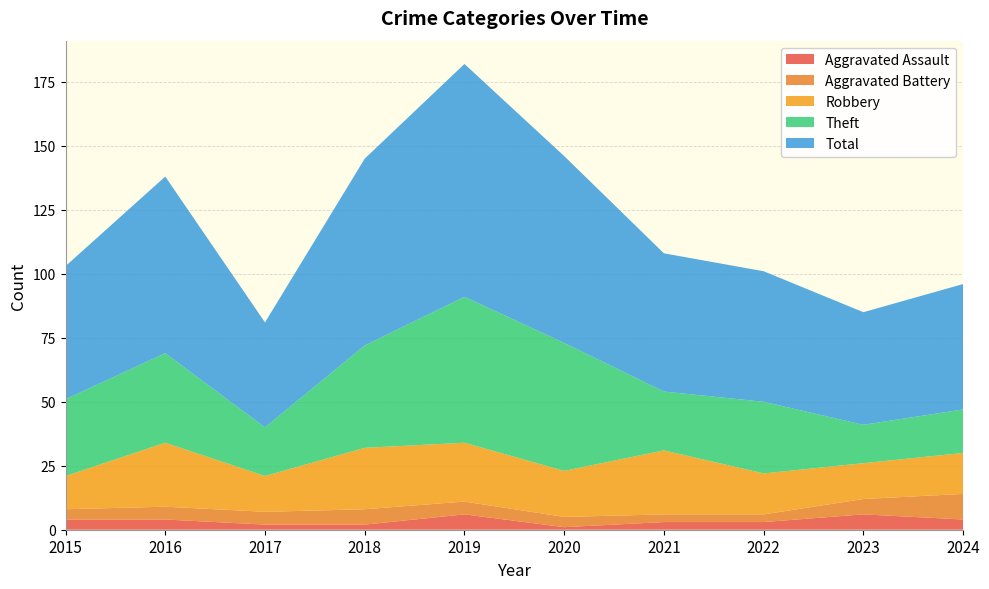

Reading left to right, list all the values displayed in this chart.

Aggravated Assault: 2015=4	2016=4	2017=2	2018=2	2019=6	2020=1	2021=3	2022=3	2023=6	2024=4
Aggravated Battery: 2015=4	2016=5	2017=5	2018=6	2019=5	2020=4	2021=3	2022=3	2023=6	2024=10
Robbery: 2015=13	2016=25	2017=14	2018=24	2019=23	2020=18	2021=25	2022=16	2023=14	2024=16
Theft: 2015=30	2016=35	2017=19	2018=40	2019=57	2020=50	2021=23	2022=28	2023=15	2024=17
Total: 2015=52	2016=69	2017=41	2018=73	2019=91	2020=73	2021=54	2022=51	2023=44	2024=49